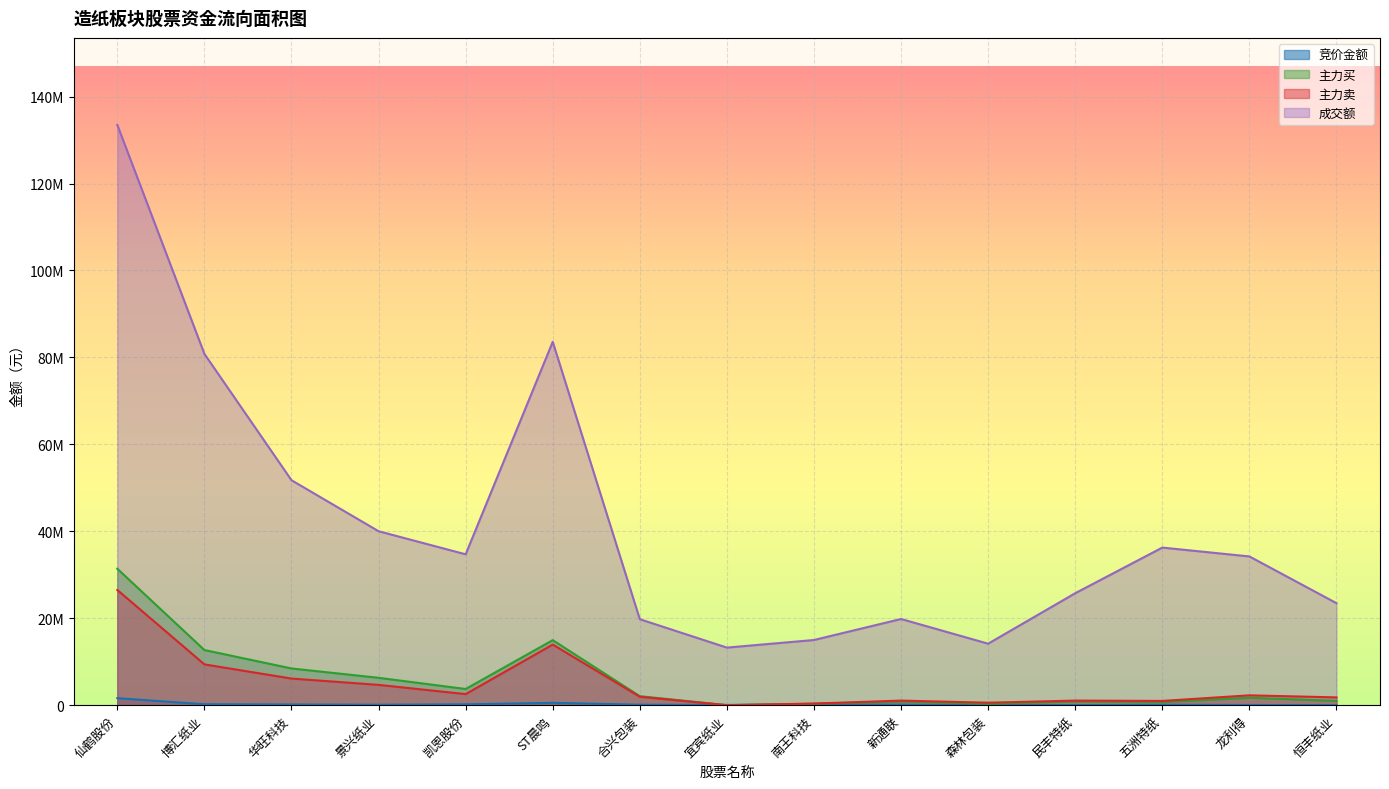

At which category does 竞价金额 reach its first local valley?

景兴纸业